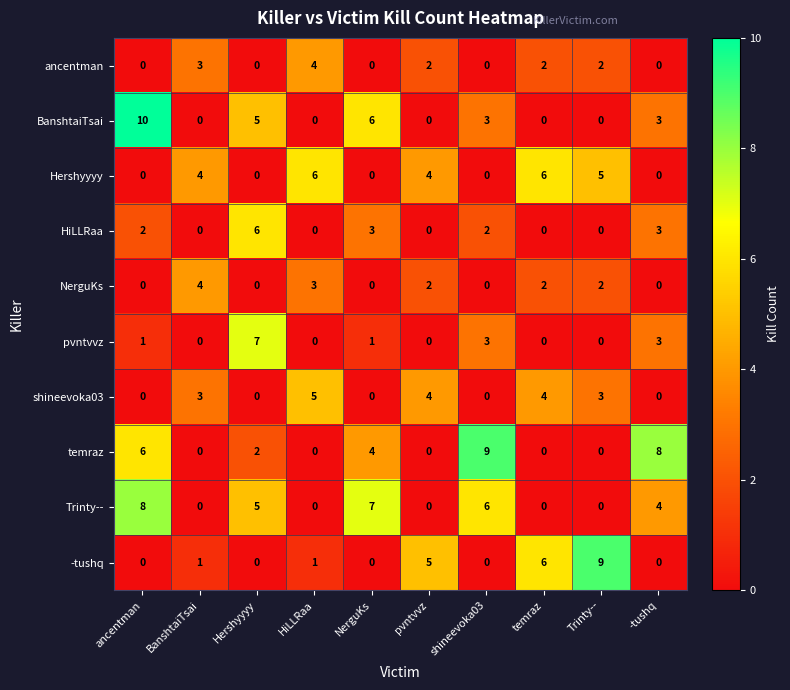

What is the greatest value displayed?

10